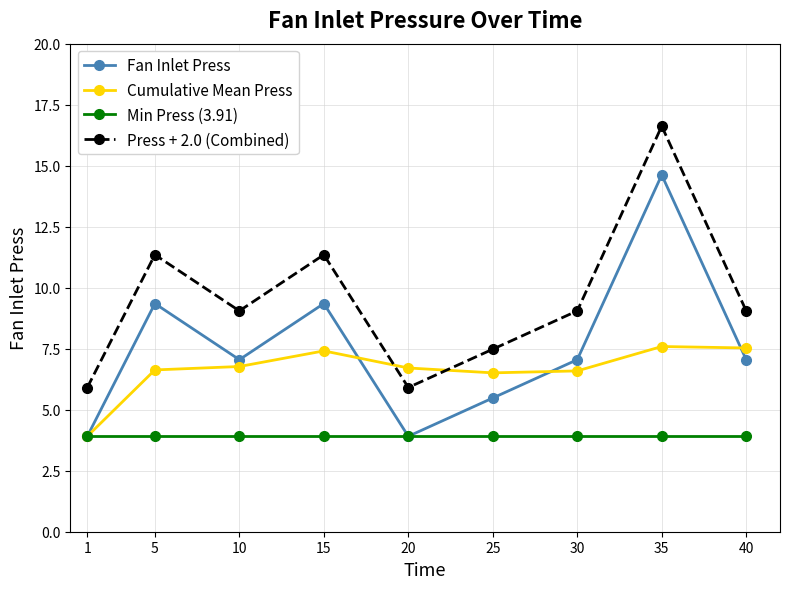

What is the maximum value shown in the chart?

16.6